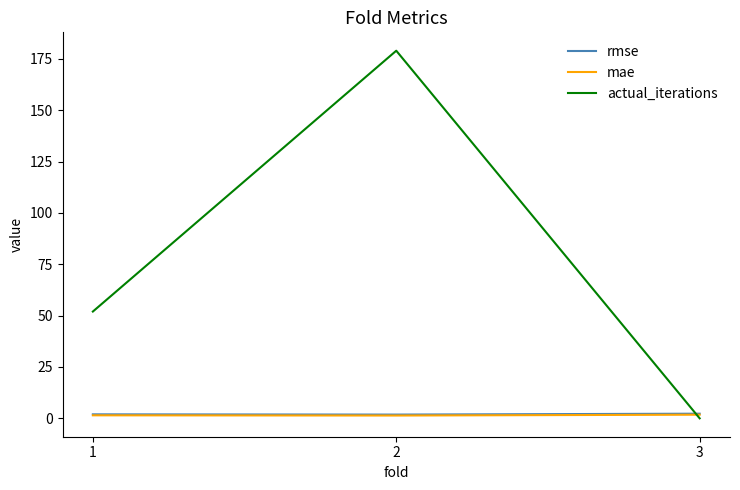

What is the difference between the highest and lowest values at 2?

177.6